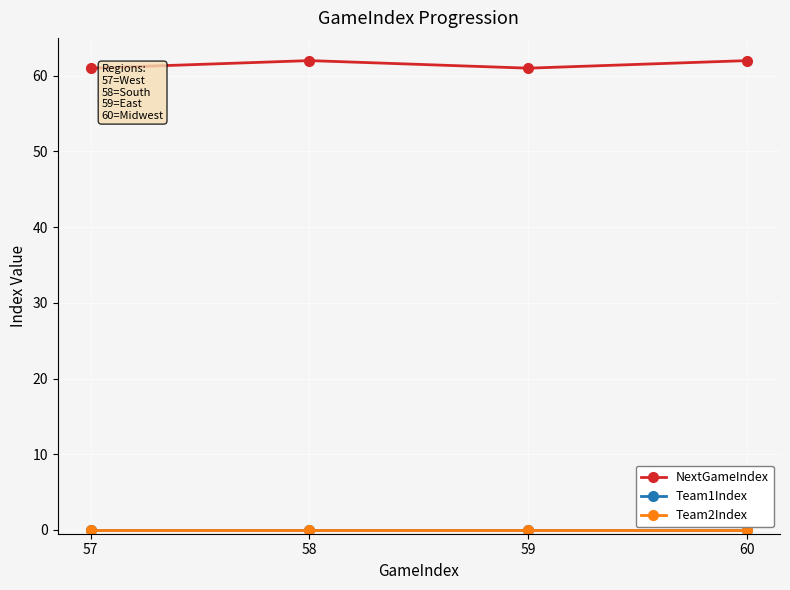

At which category is the sum across all series the highest?

58